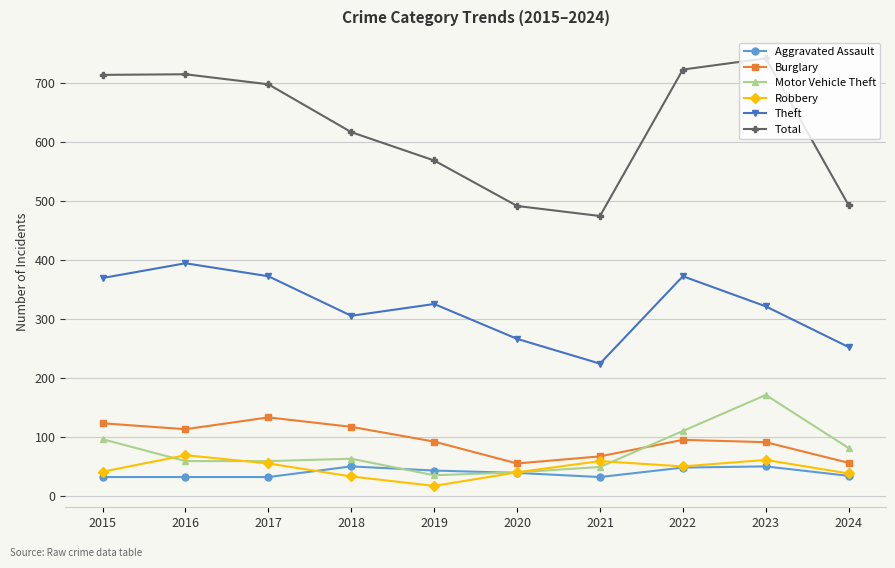

Which series has the largest range (max minus min)?

Total